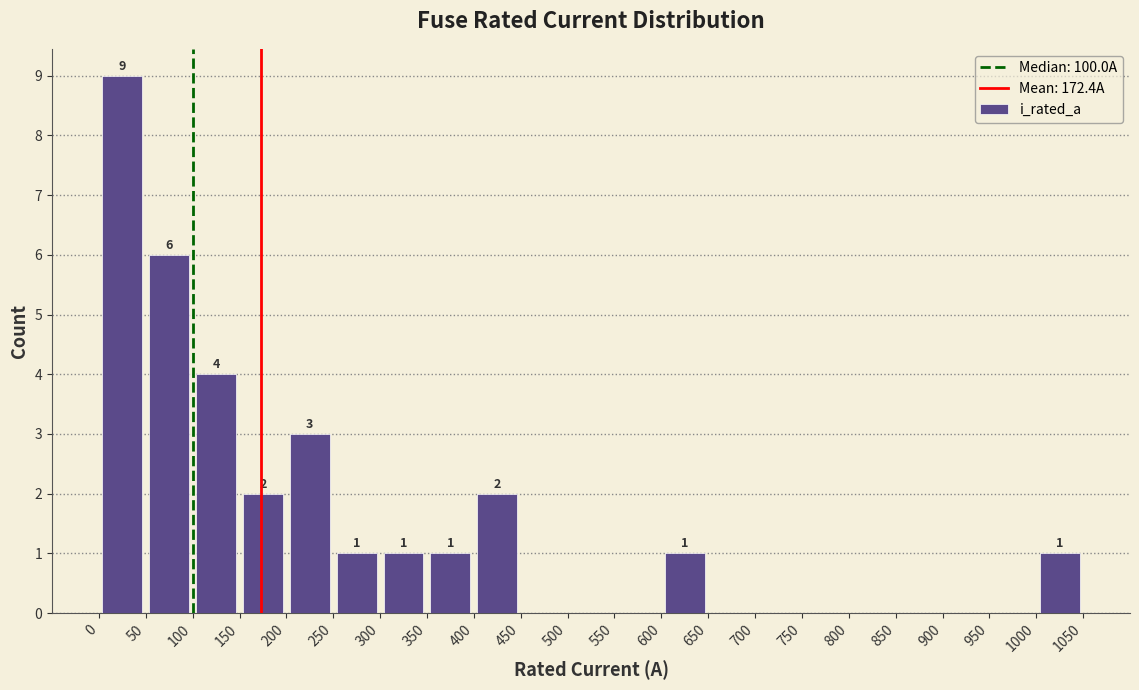

Which range on the x-axis has the tallest bar?

0 to 50